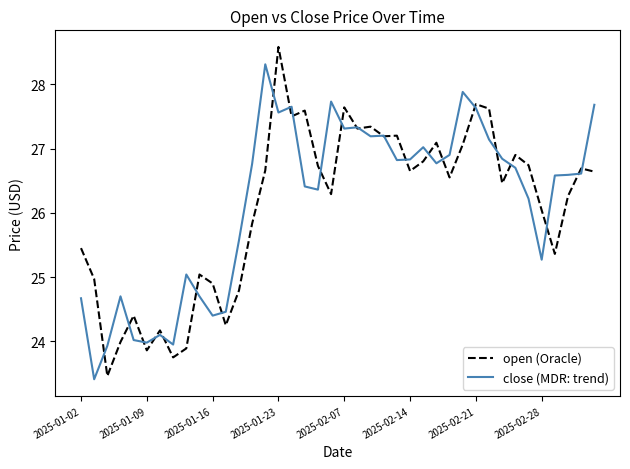

List the series in order of their peak value, highest first.

open (Oracle), close (MDR: trend)